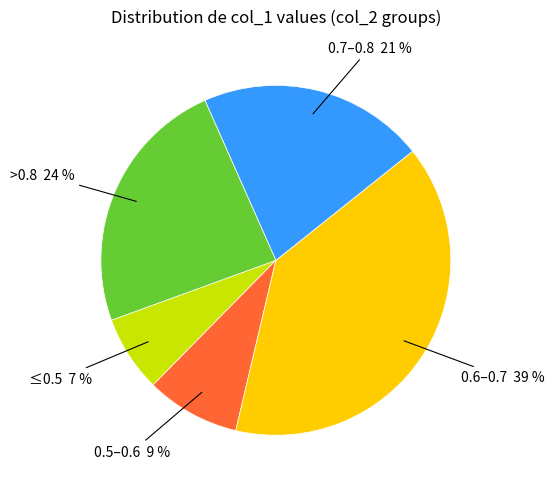

To the nearest percent, what is the average slice percentage?

20%